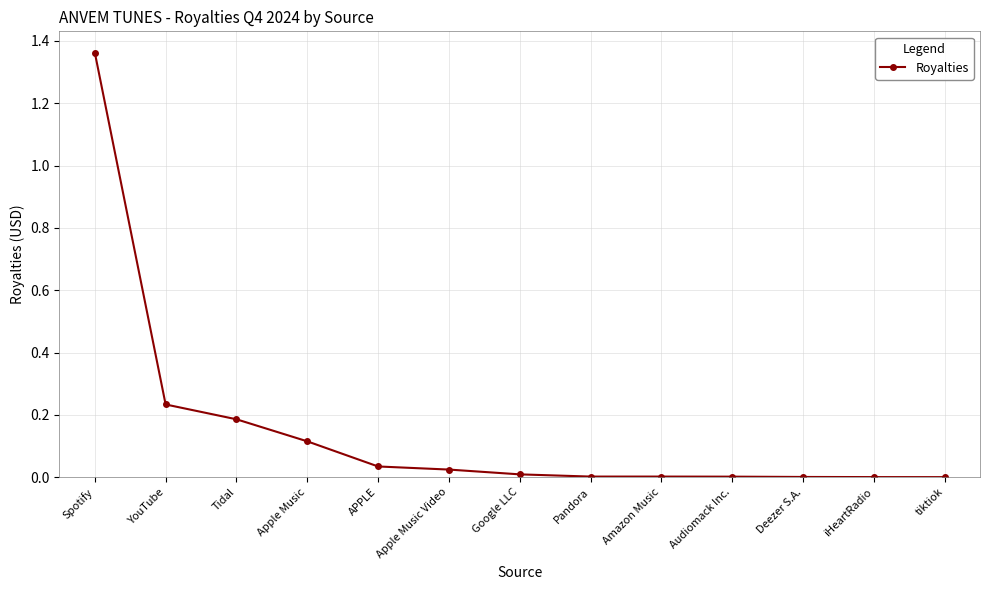

True or false: the data shows 0.0 at Amazon Music.

True